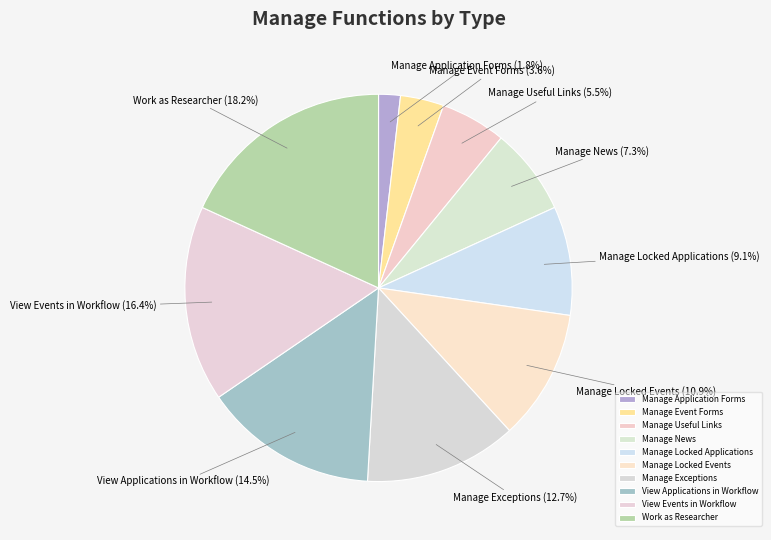

To the nearest percent, what portion does Manage Application Forms represent?

2%